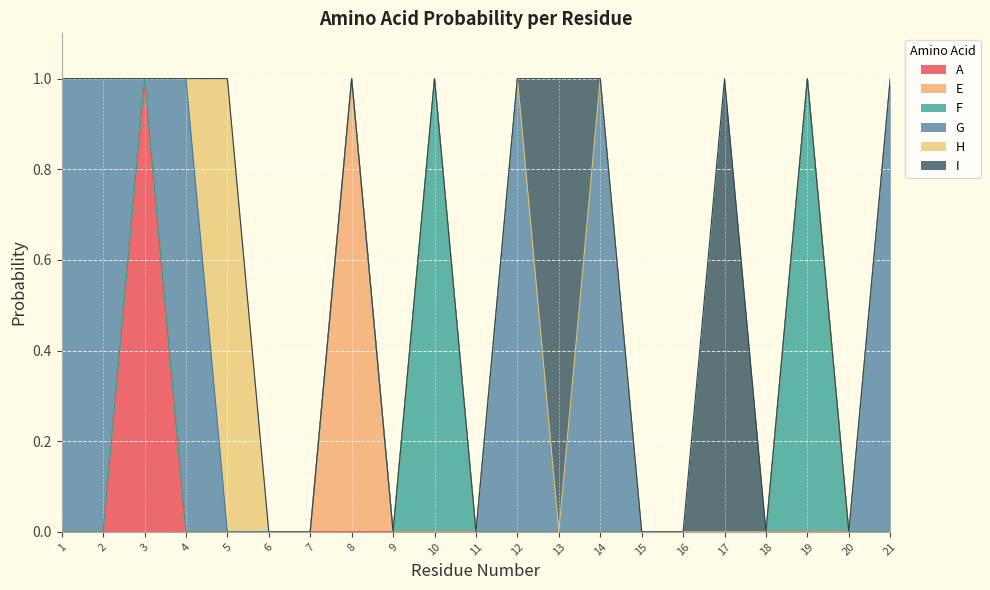

Which category has the lowest value across all series?

1